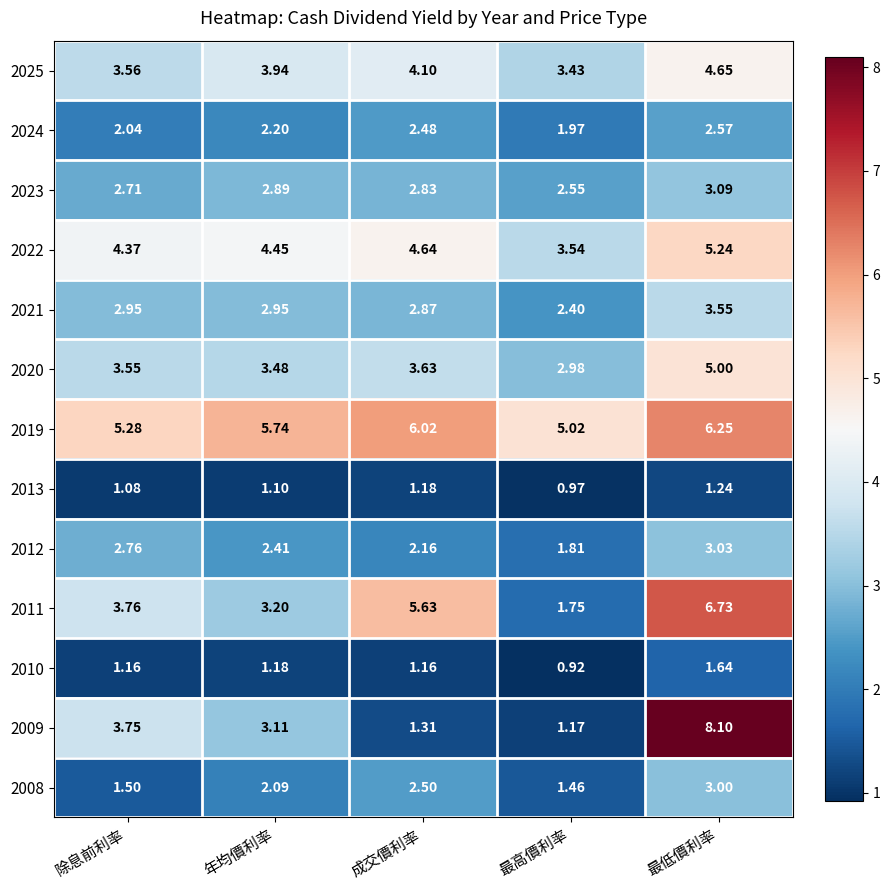

List the labels in order of 2013 value, smallest first.

最高價利率, 除息前利率, 年均價利率, 成交價利率, 最低價利率